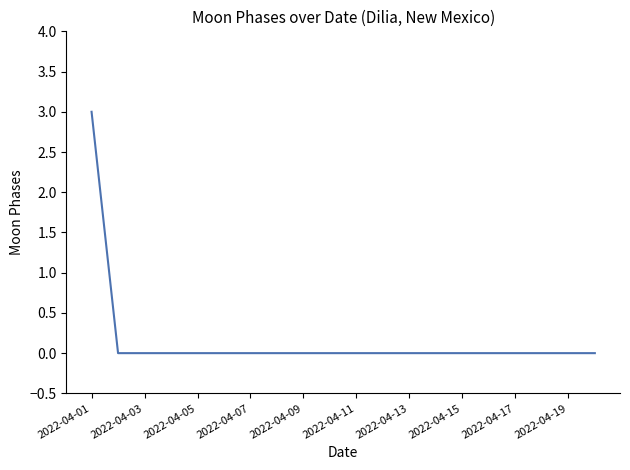

What is the greatest value displayed?

3